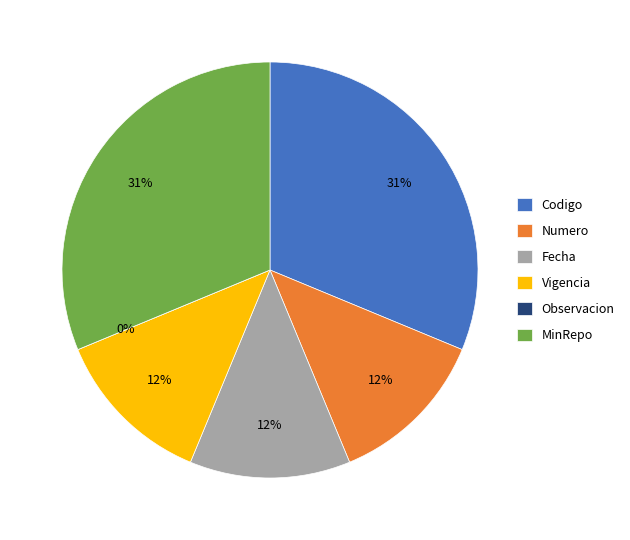

What is the smallest slice in the pie chart?

Observacion